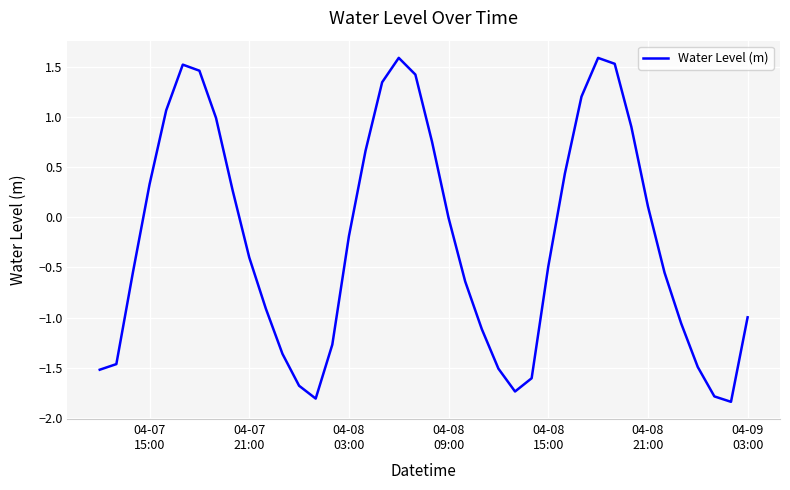

What is the greatest value displayed?

1.6